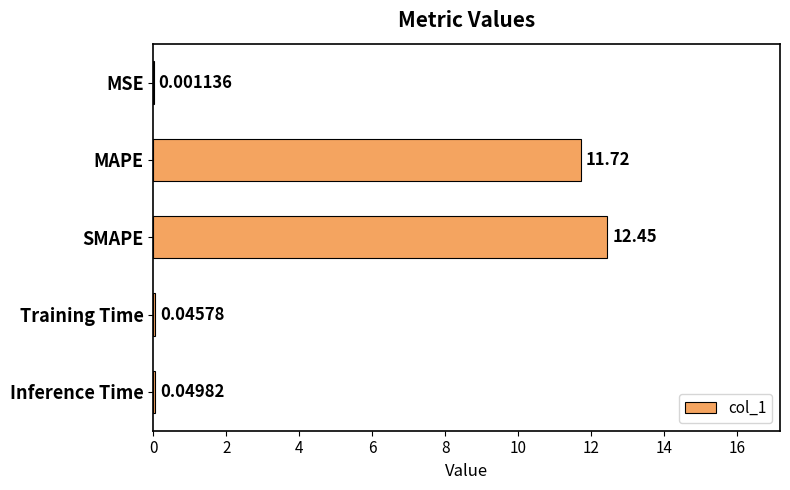

Which has a higher value, Training Time or Inference Time?

Inference Time